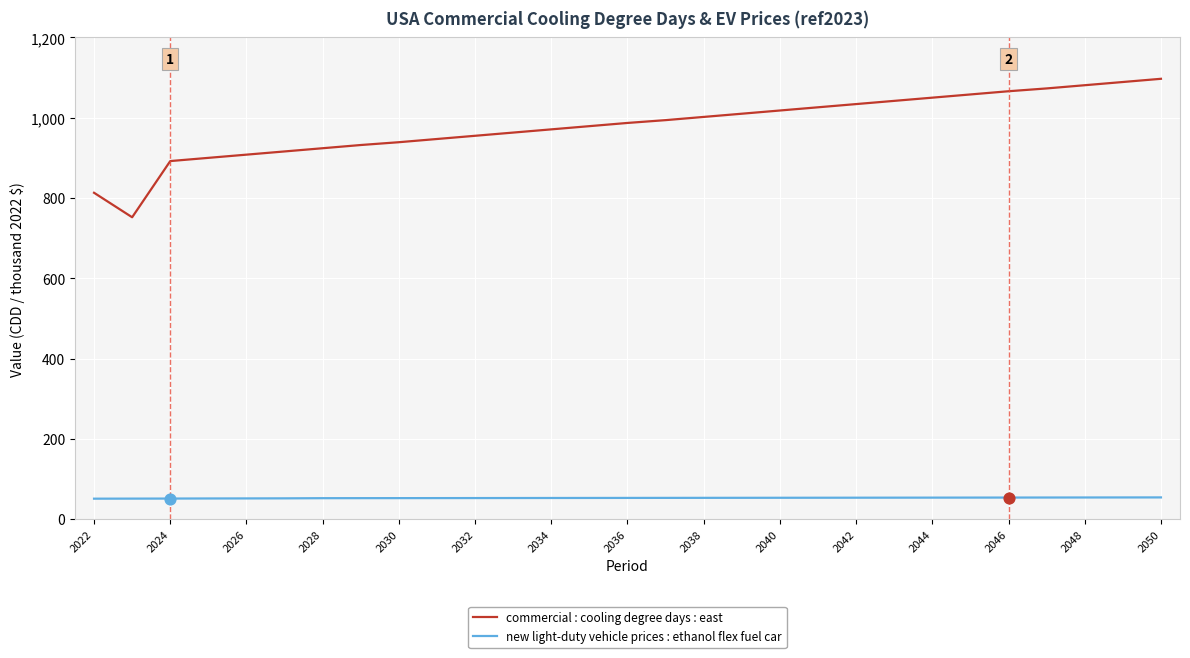

Which series has the widest spread of values?

commercial : cooling degree days : east